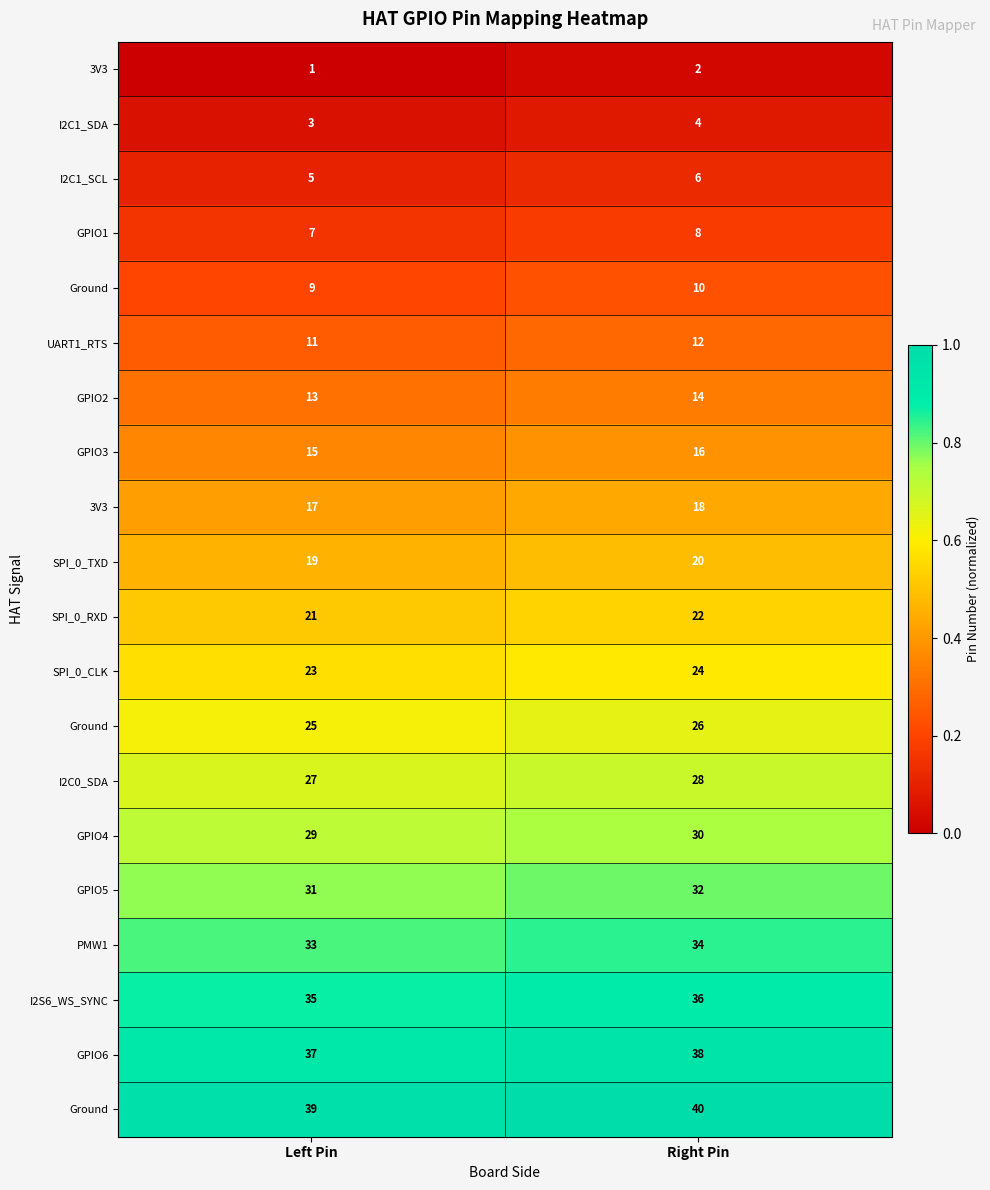

Which has a higher value, Right Pin or Left Pin?

Right Pin